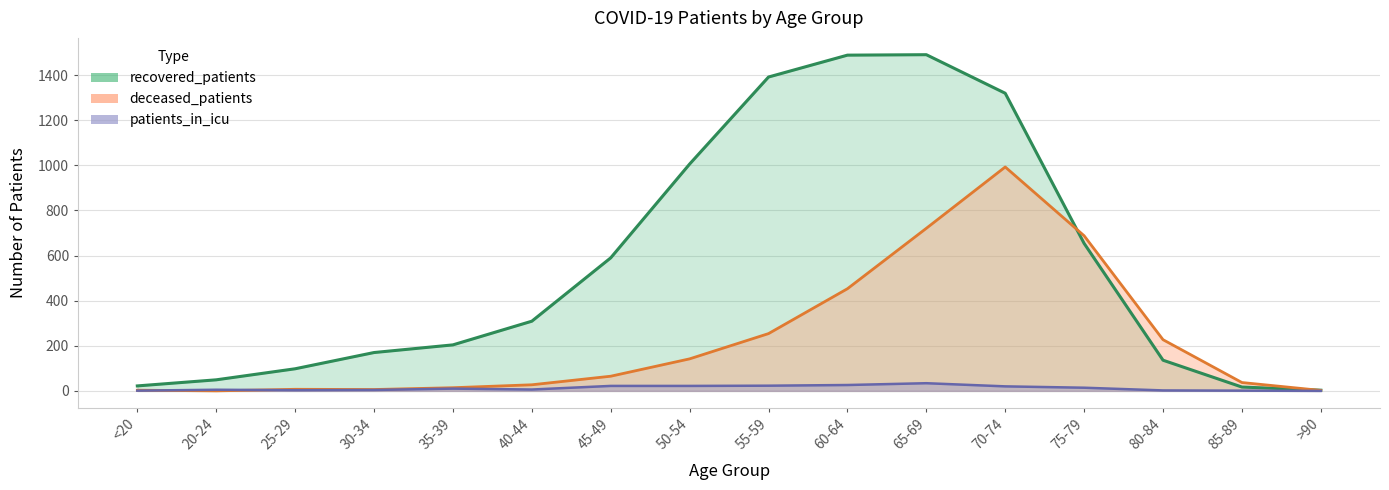

Rank the series at 30-34 from lowest to highest value.

patients_in_icu, deceased_patients, recovered_patients